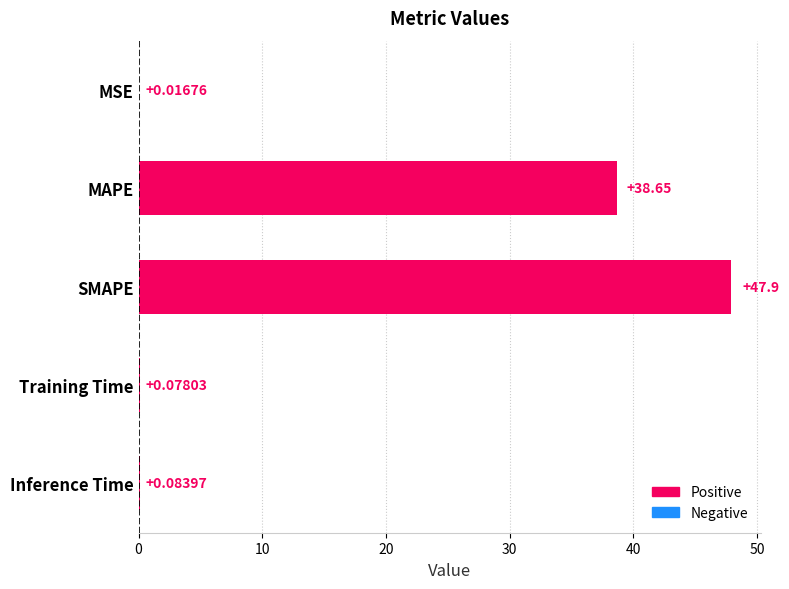

Which label corresponds to the largest value in the chart?

SMAPE